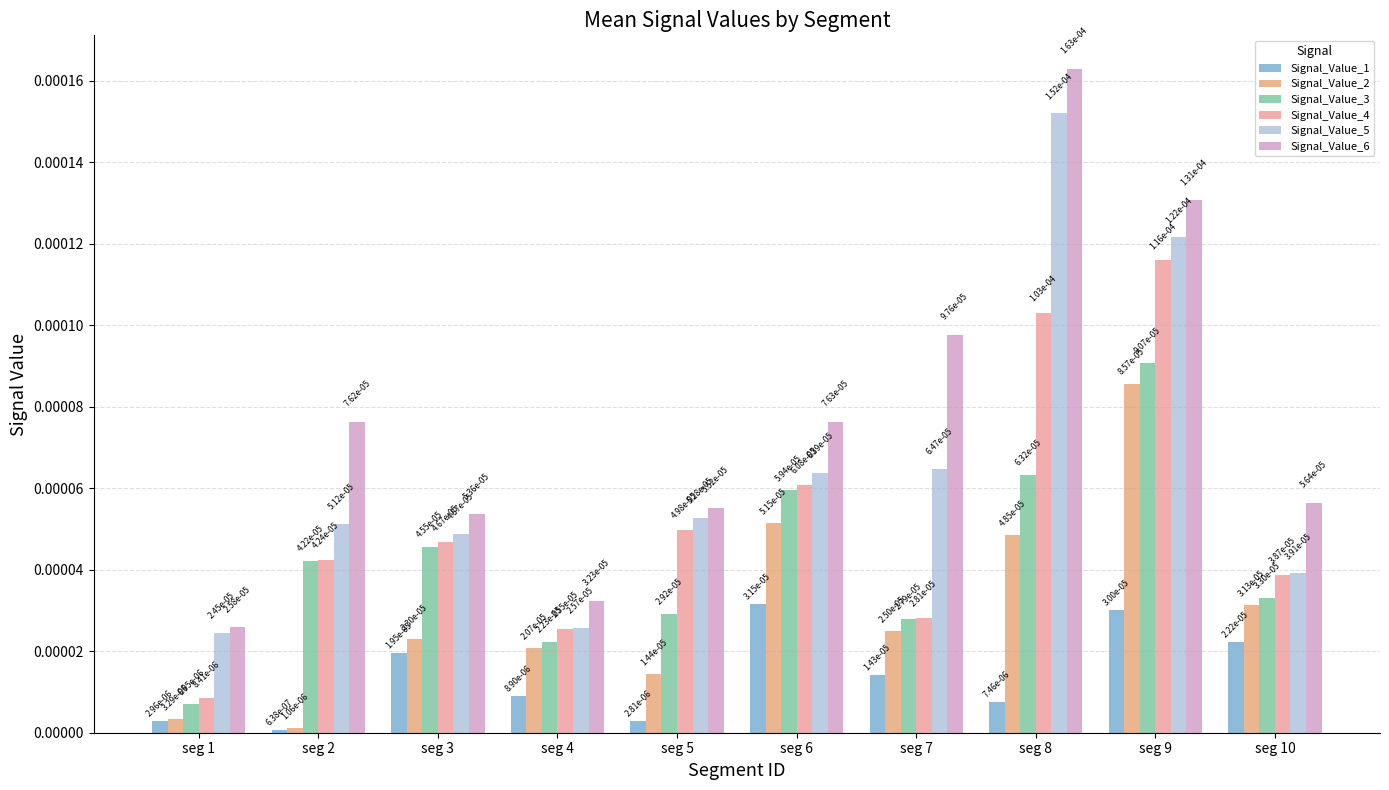

Count the number of categories in the chart.

10